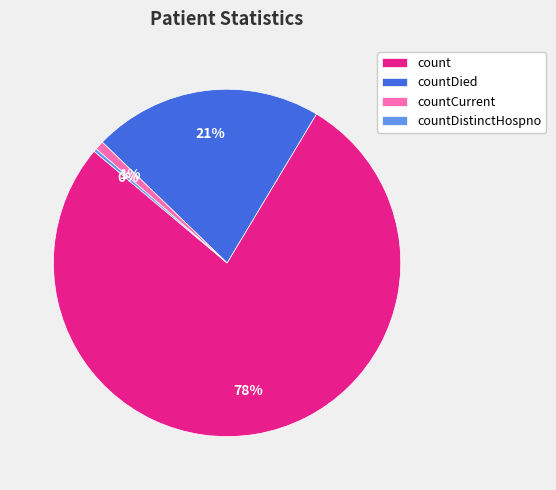

Which slice is the smallest?

countDistinctHospno